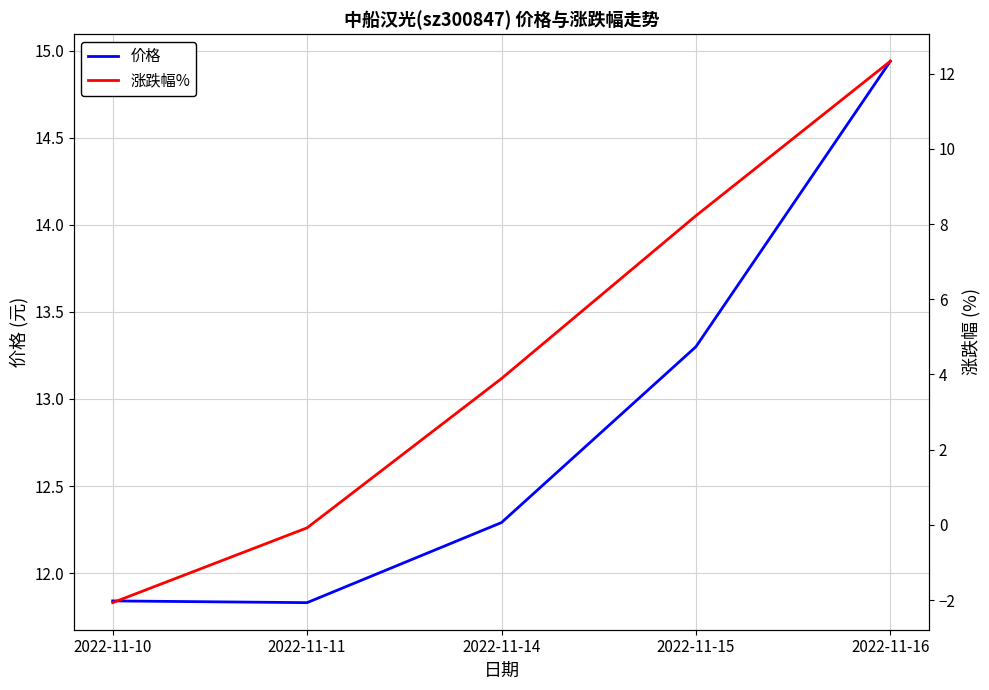

True or false: 价格 has more than 2 points higher than both neighbors.

False